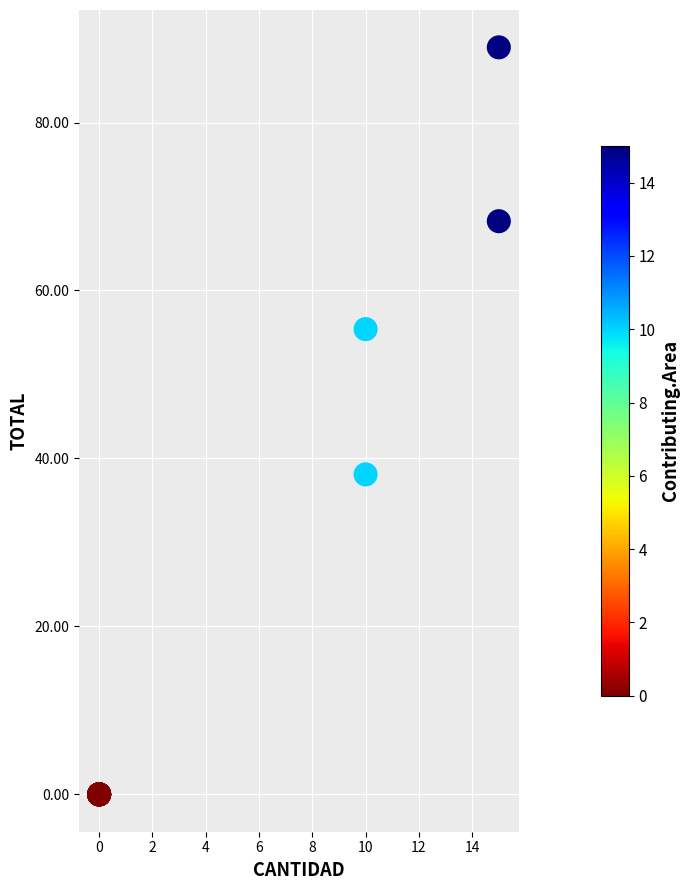

What Y value in the scatter plot is closest to 44?

38.1